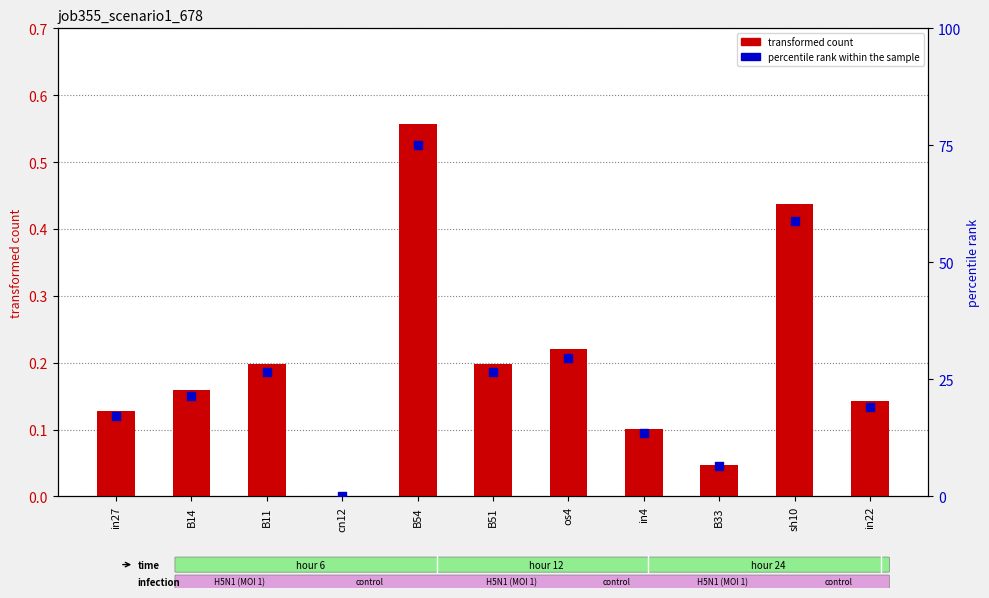

At how many categories does at least one series exceed 9?

9